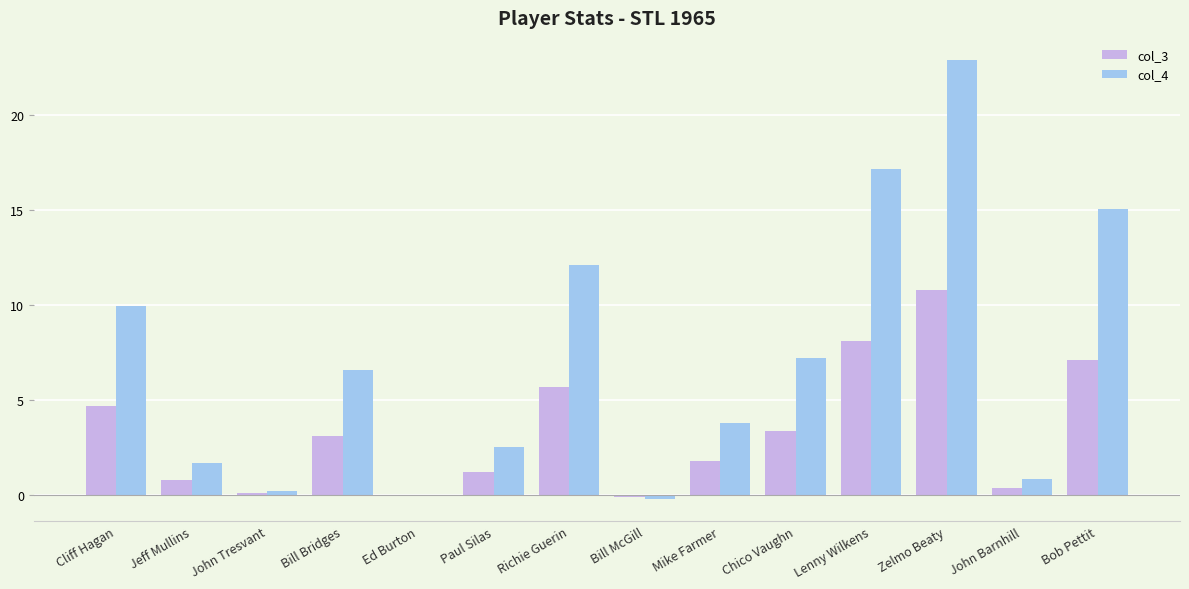

Which series has the largest total across all categories?

col_4